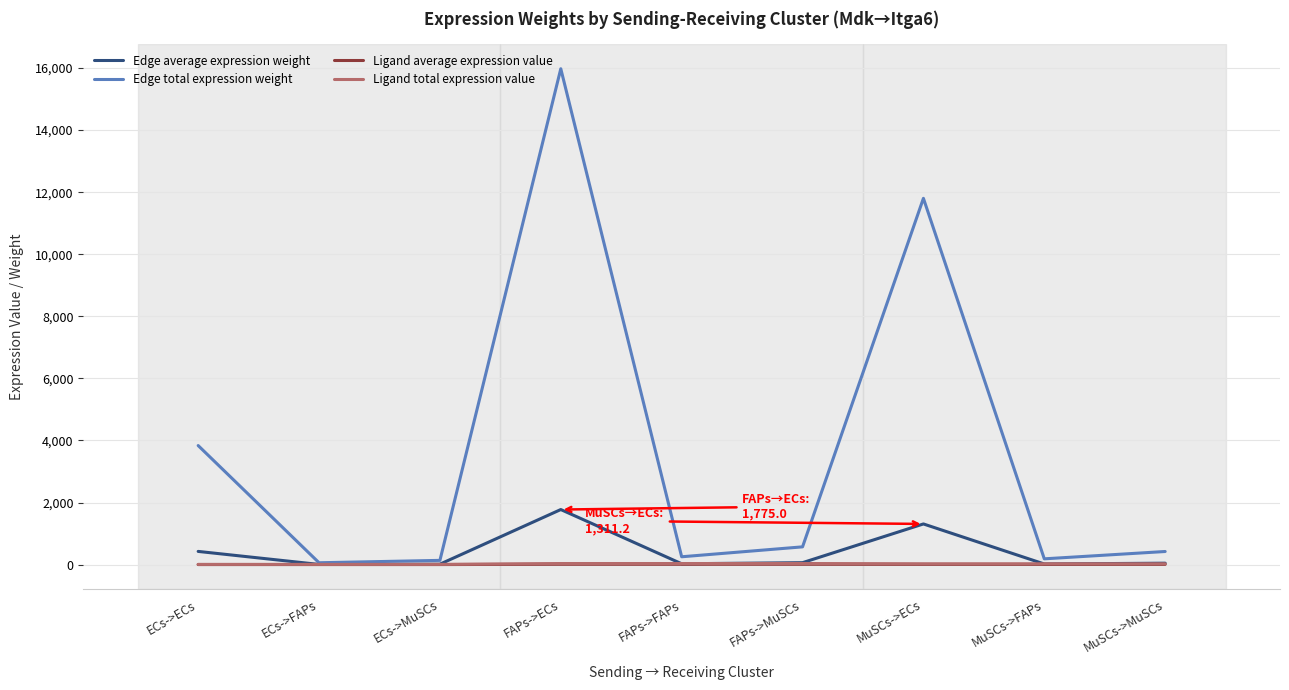

At which category is the sum across all series the highest?

FAPs->ECs